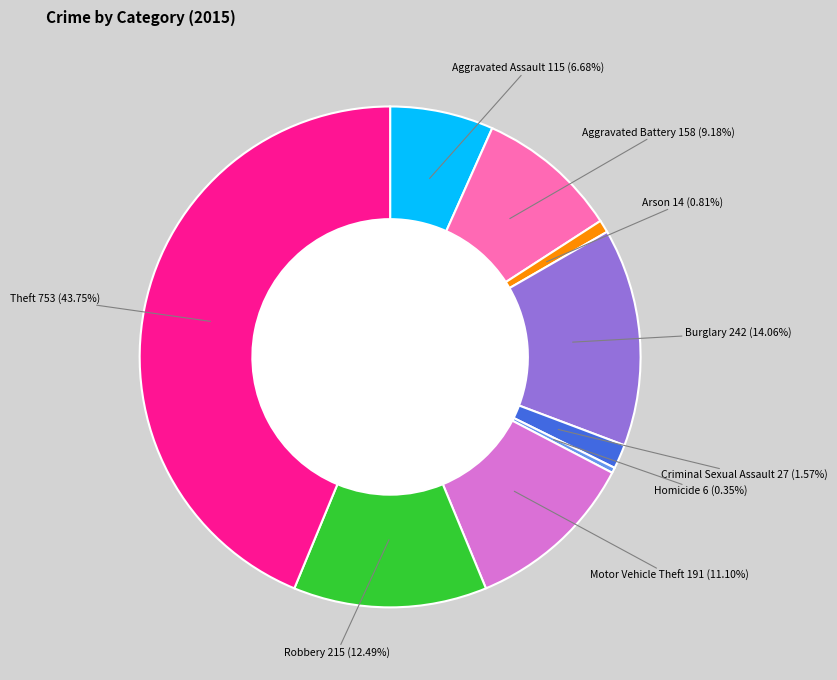

Does any single category account for the majority?

No